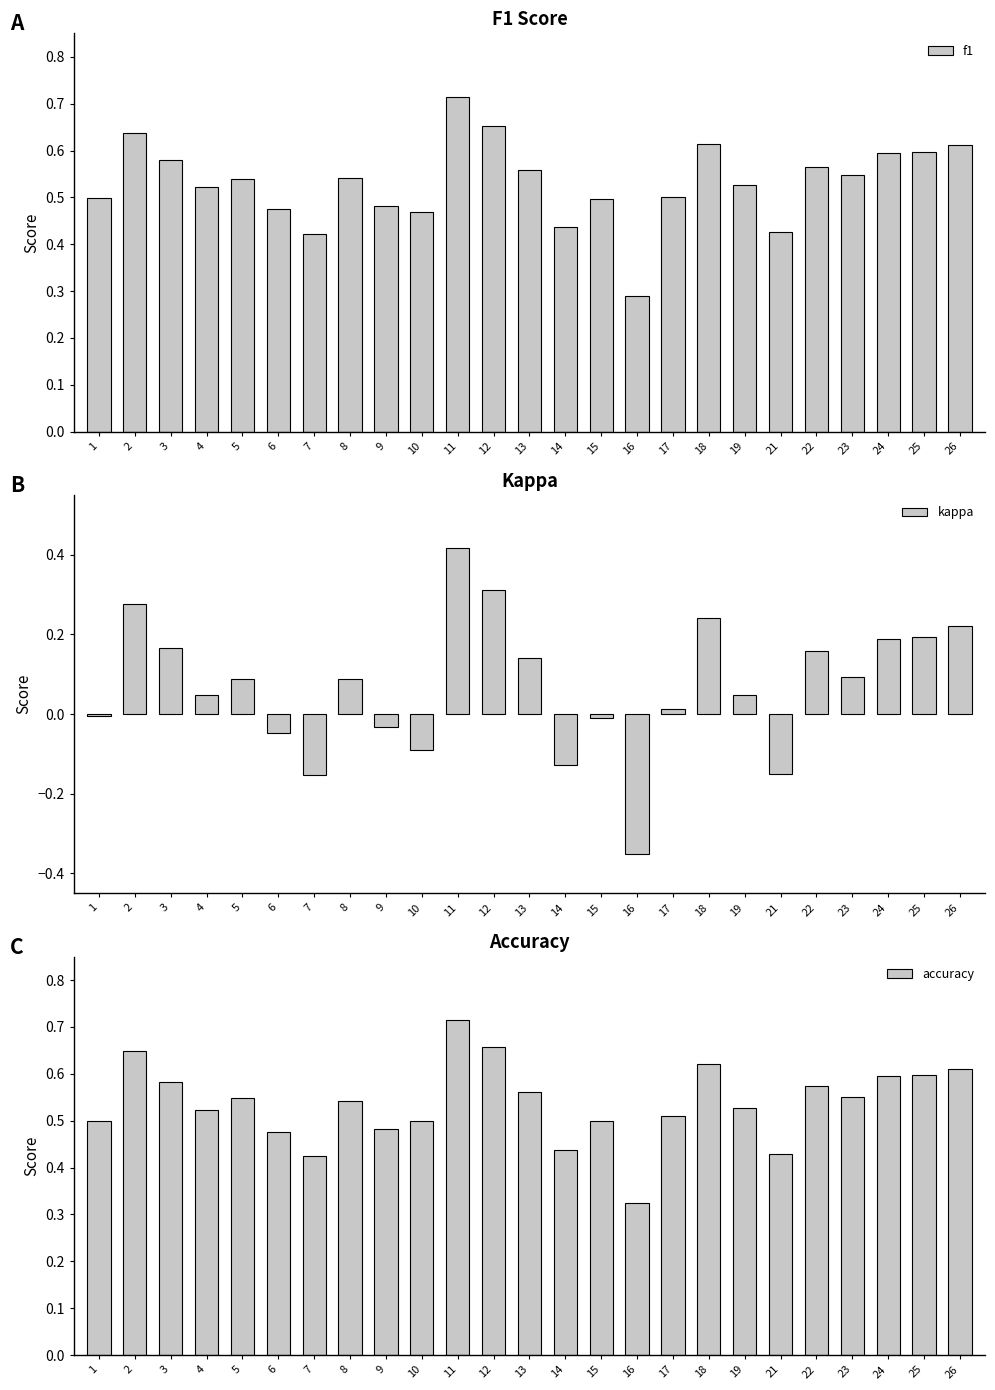

Rank the series at 24 from highest to lowest value.

accuracy, f1, kappa